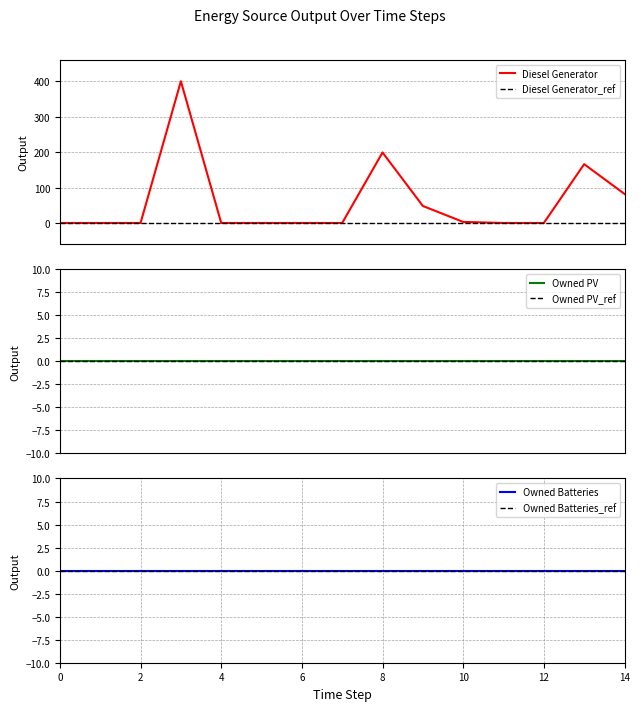

Between 8 and 10, which is larger?

8